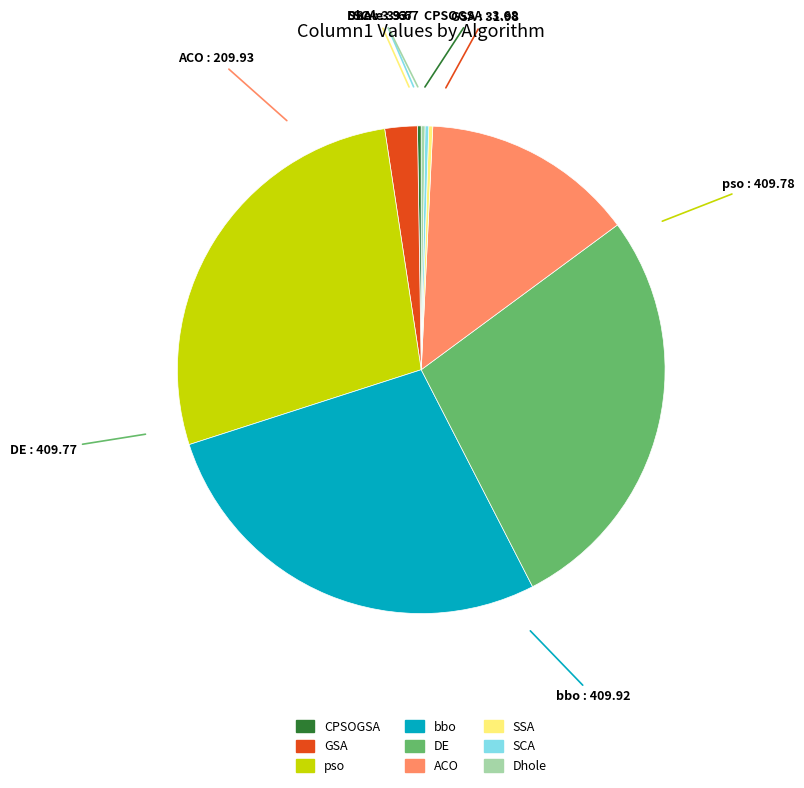

The GSA slice represents 8% of the pie. True or false?

False